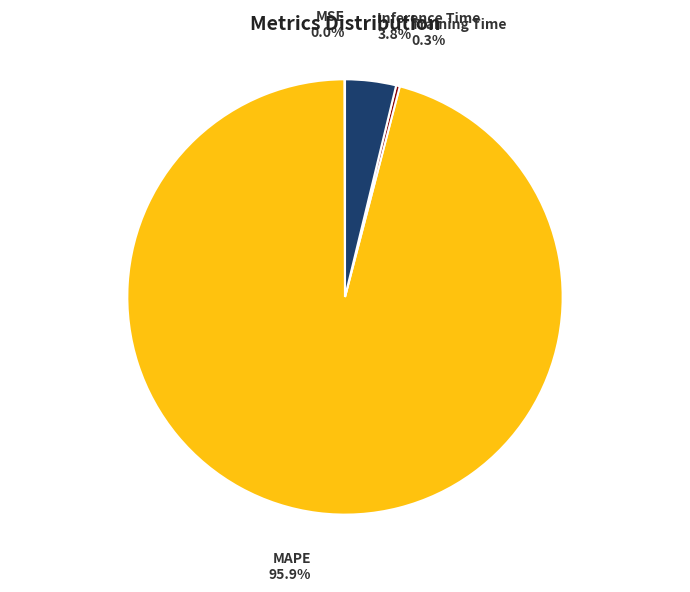

Which slice is the largest?

MAPE